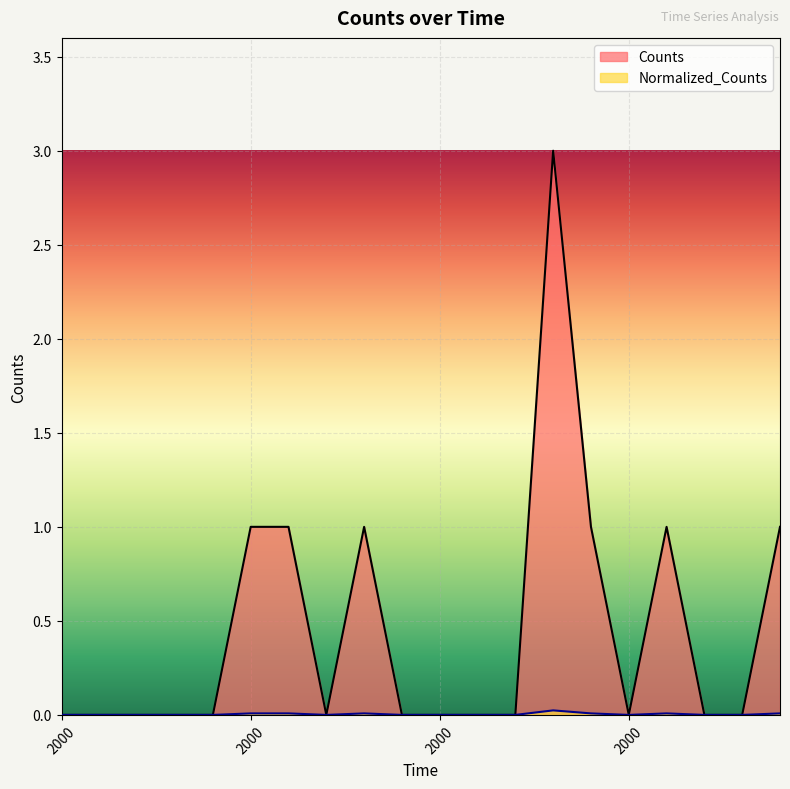

How many lines are shown in the chart?

2